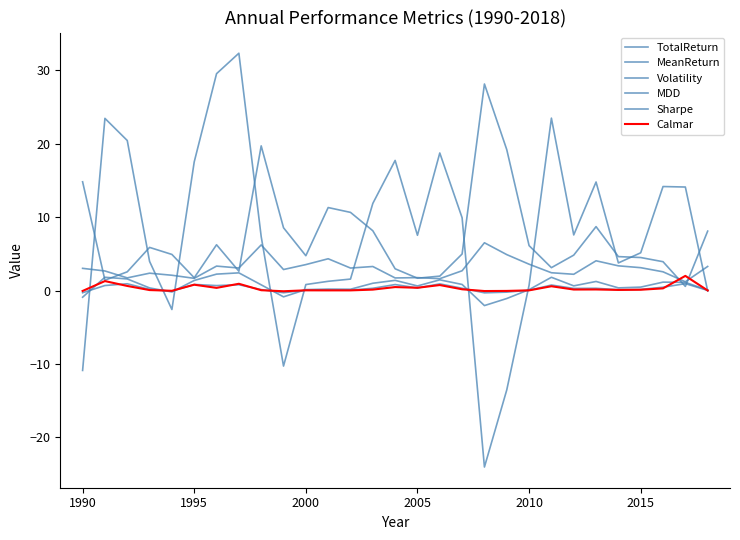

Which series ends up on top after the final intersection of TotalReturn and MeanReturn?

MeanReturn